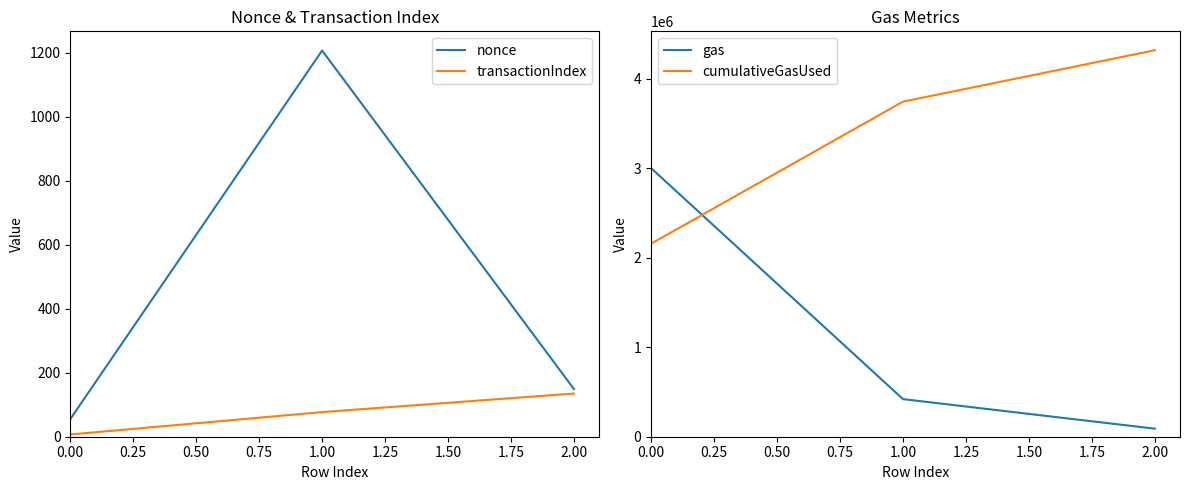

Reading left to right, transcribe all the data shown in this chart.

nonce: 55	1207	149
transactionIndex: 7	77	135
gas: 3000000	420000	90000
cumulativeGasUsed: 2156976	3743038	4317300